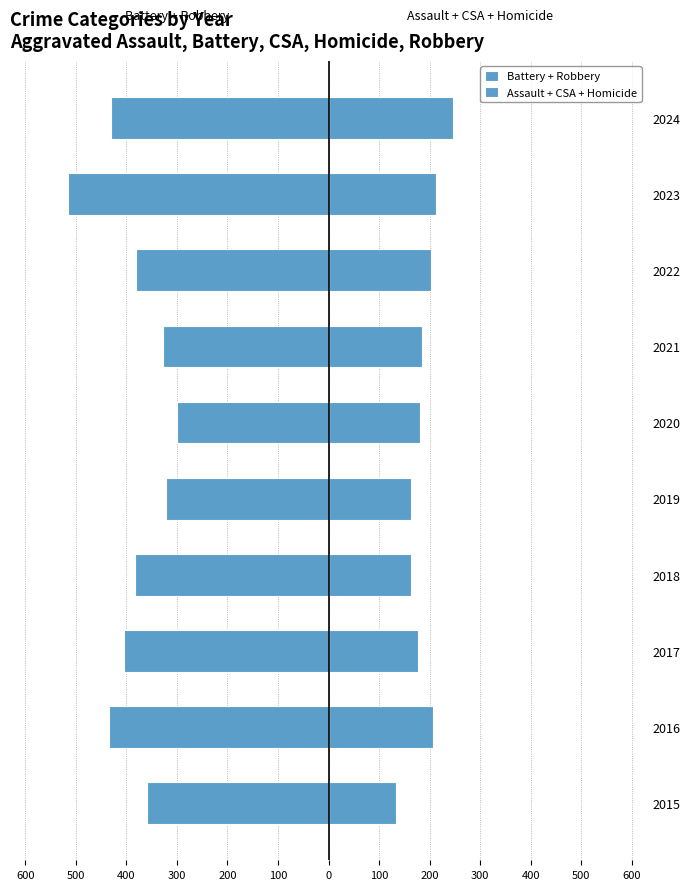

Are the bars grouped side by side (vs. stacked)?

Yes